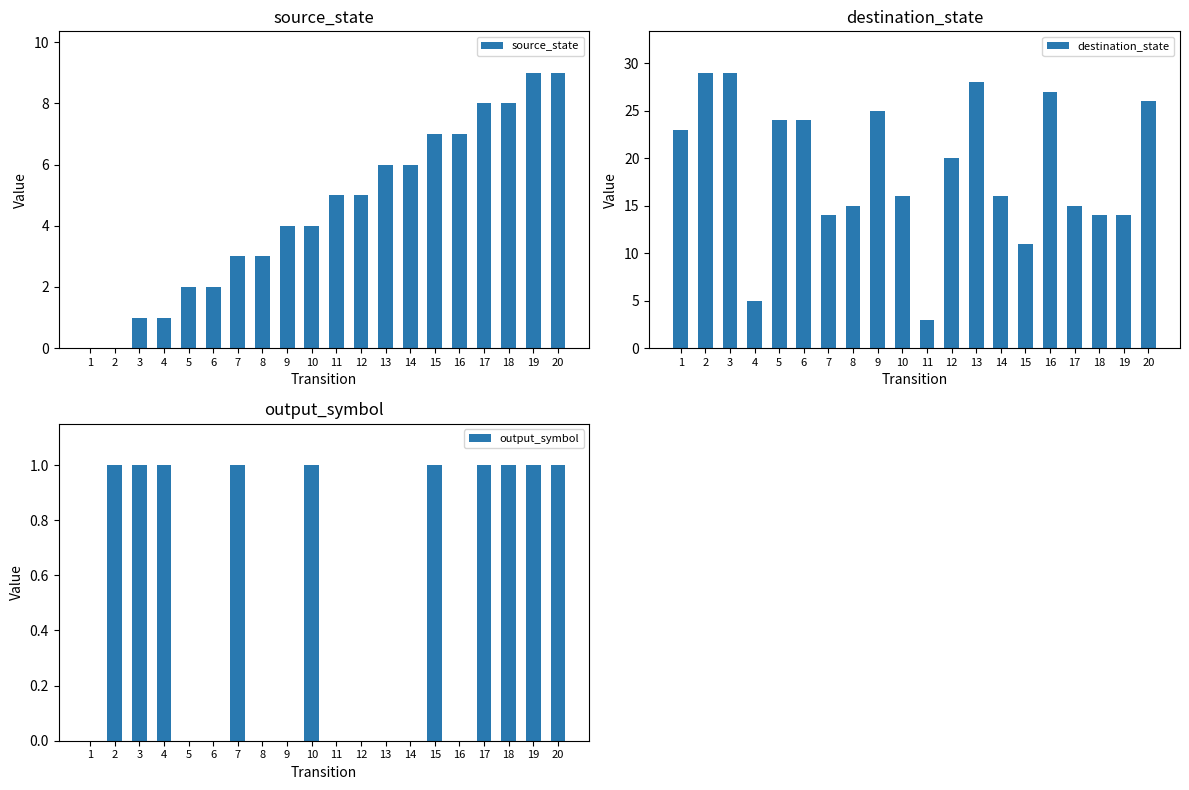

Reading left to right, extract all data points from this chart.

source_state: 1=0	2=0	3=1	4=1	5=2	6=2	7=3	8=3	9=4	10=4	11=5	12=5	13=6	14=6	15=7	16=7	17=8	18=8	19=9	20=9
destination_state: 1=23	2=29	3=29	4=5	5=24	6=24	7=14	8=15	9=25	10=16	11=3	12=20	13=28	14=16	15=11	16=27	17=15	18=14	19=14	20=26
output_symbol: 1=0	2=1	3=1	4=1	5=0	6=0	7=1	8=0	9=0	10=1	11=0	12=0	13=0	14=0	15=1	16=0	17=1	18=1	19=1	20=1